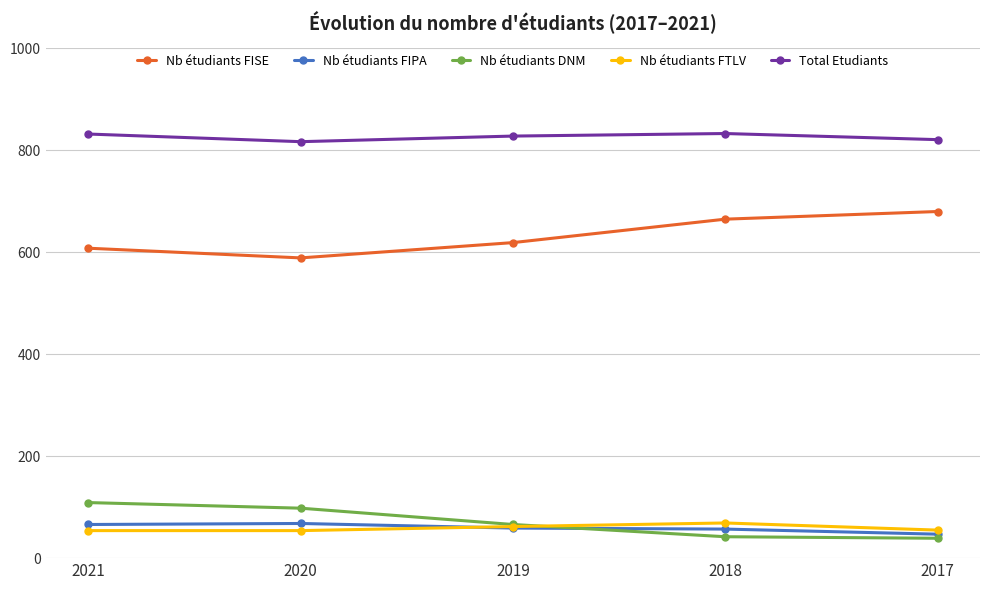

What is the total value across all series at 2017?

1642